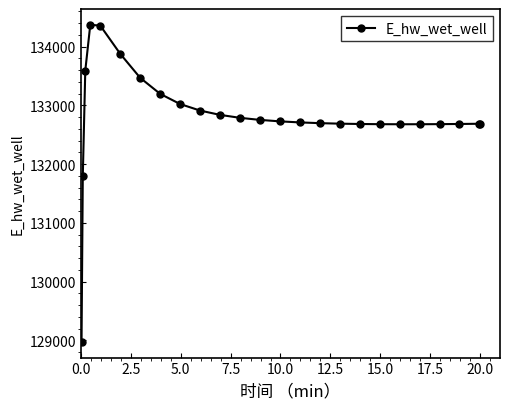

What is the value of the 24th point from the left?

132687.9